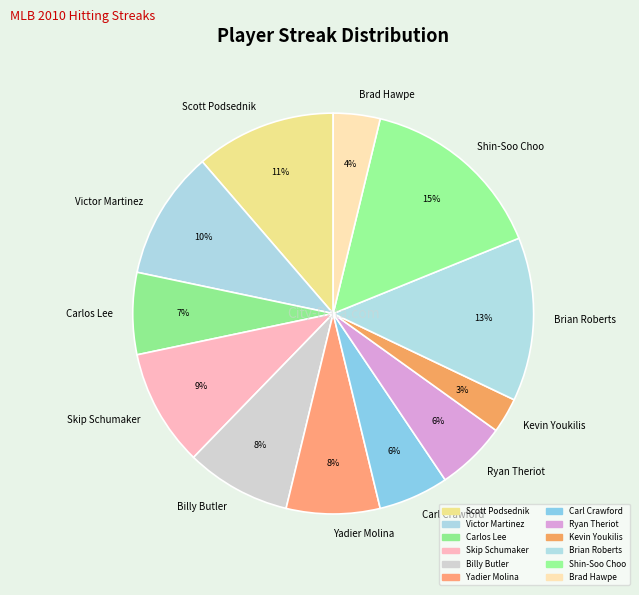

How many slices are in this pie chart?

12